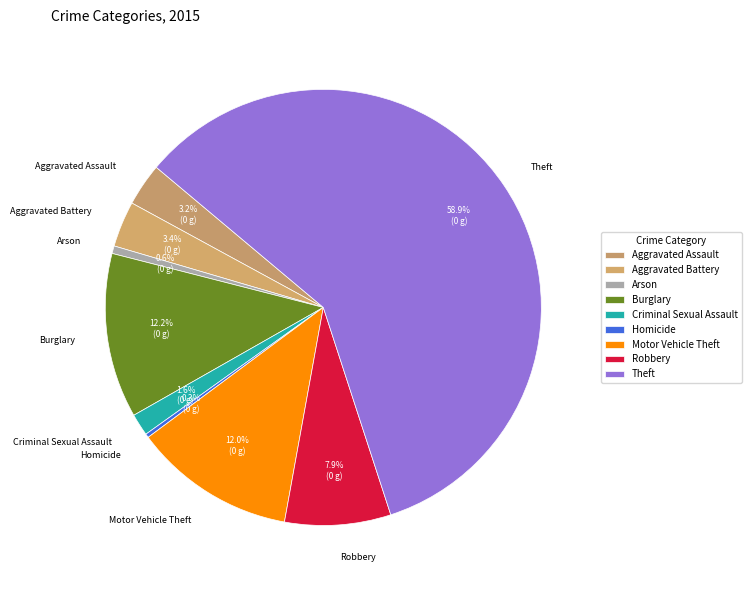

Which slice is the largest?

Theft